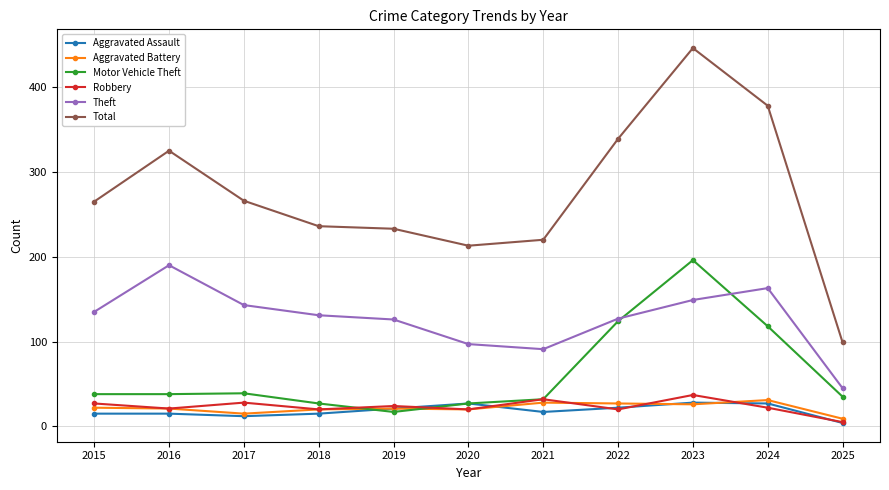

What are all the series names shown in the legend?

Aggravated Assault, Aggravated Battery, Motor Vehicle Theft, Robbery, Theft, Total